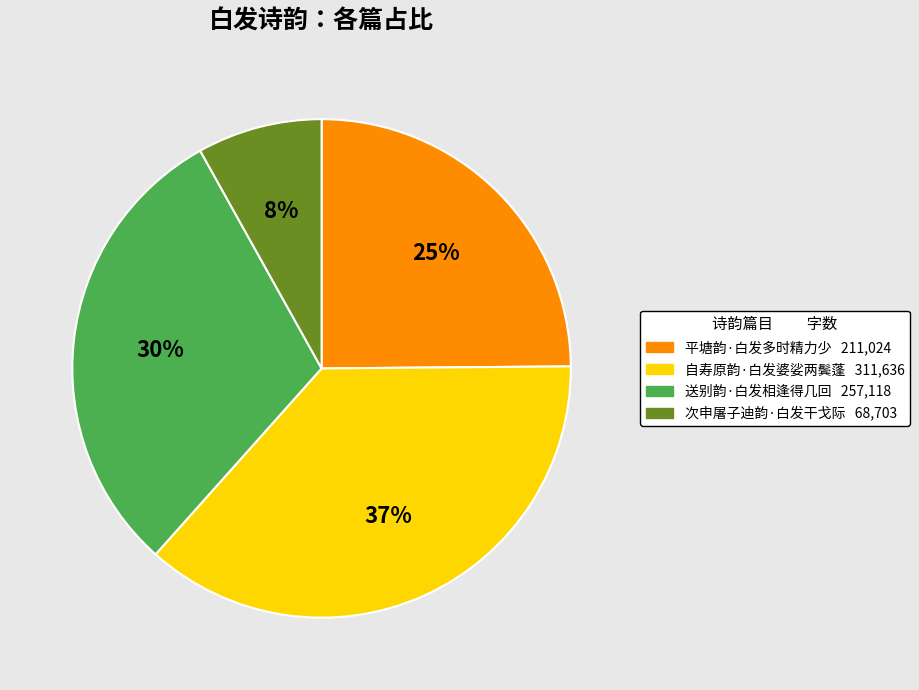

Which slice is the smallest?

次申屠子迪韵·白发干戈际